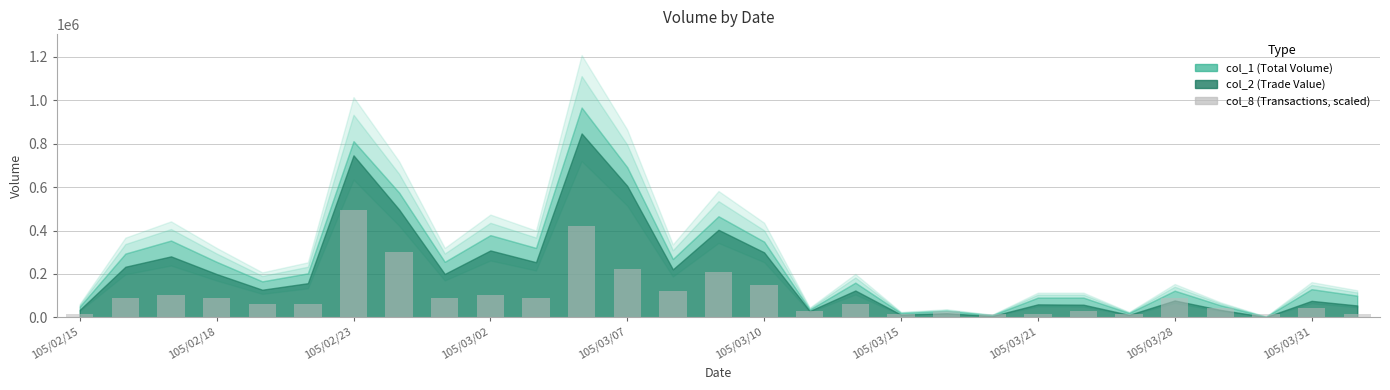

What is the value of the 14th bar from the left?

120000